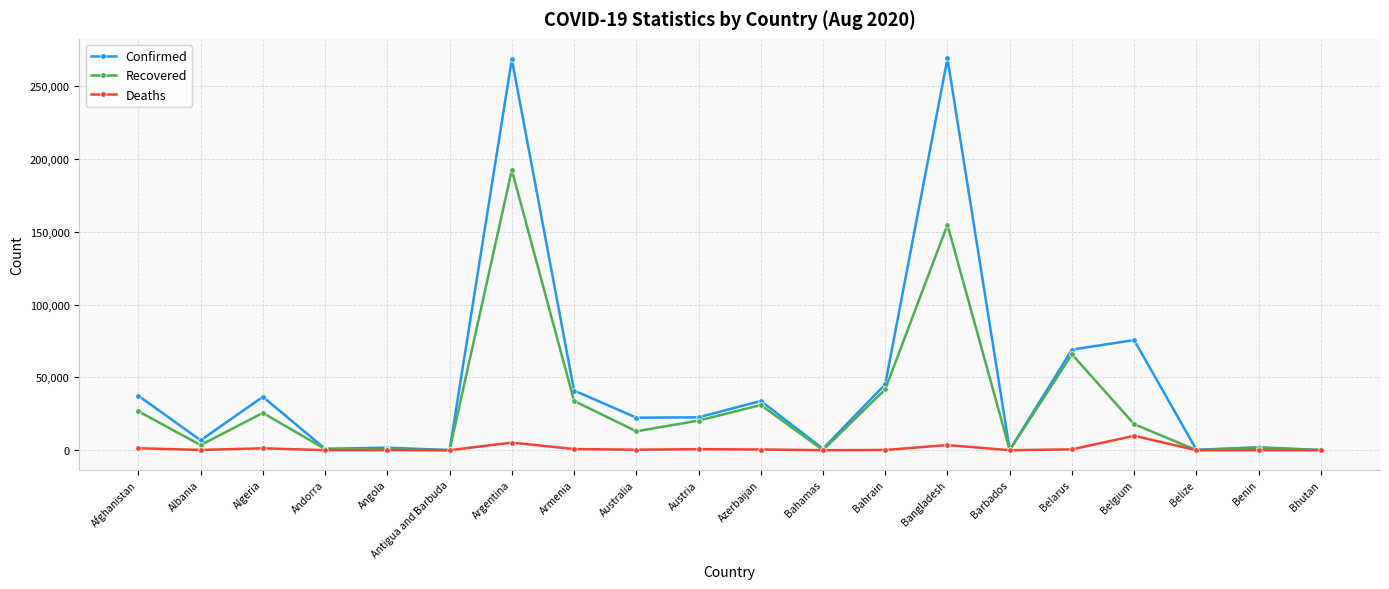

How many categories are shown in the chart?

20